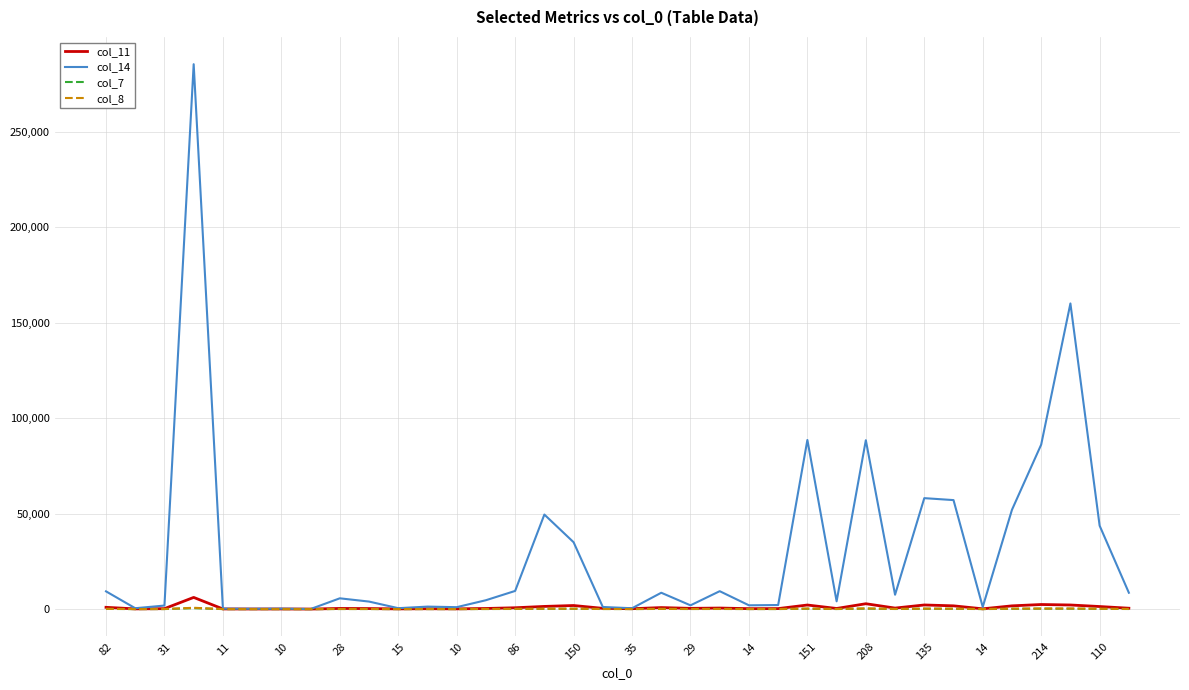

What is the greatest value displayed?

285430.8